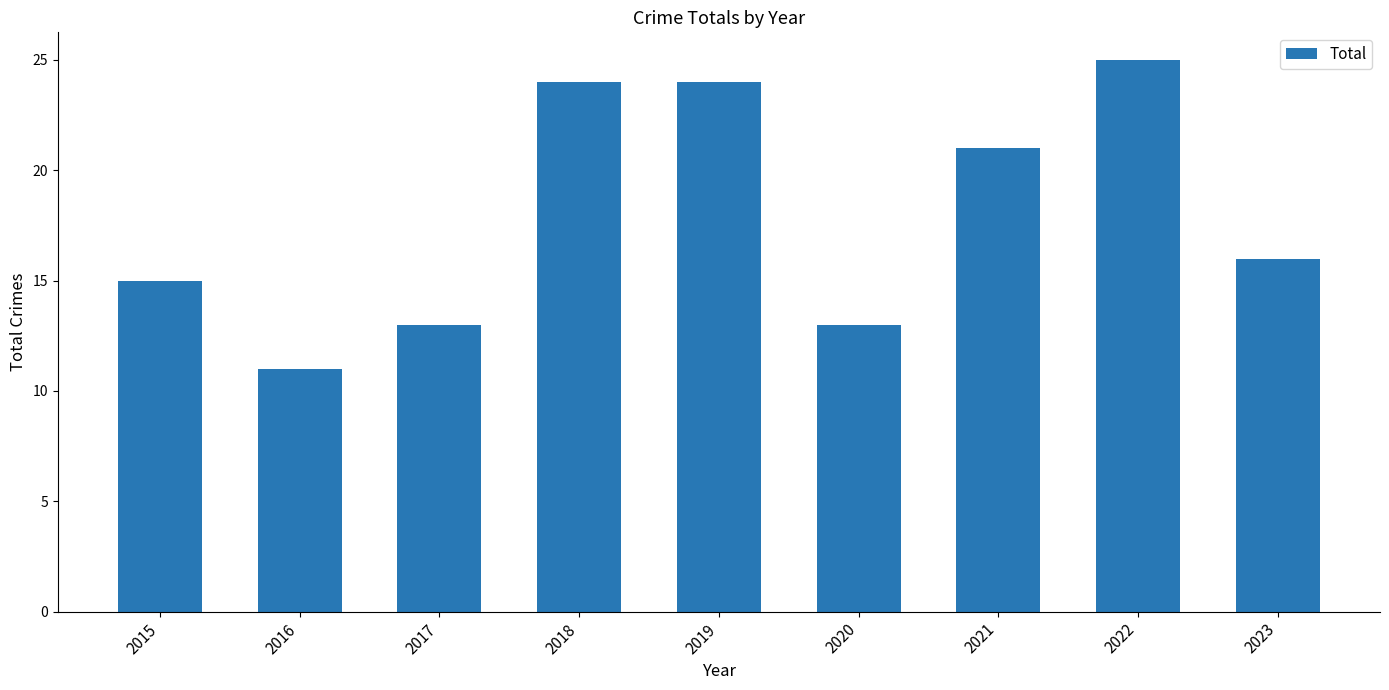

The chart shows a value of 25 at 2022. True or false?

True